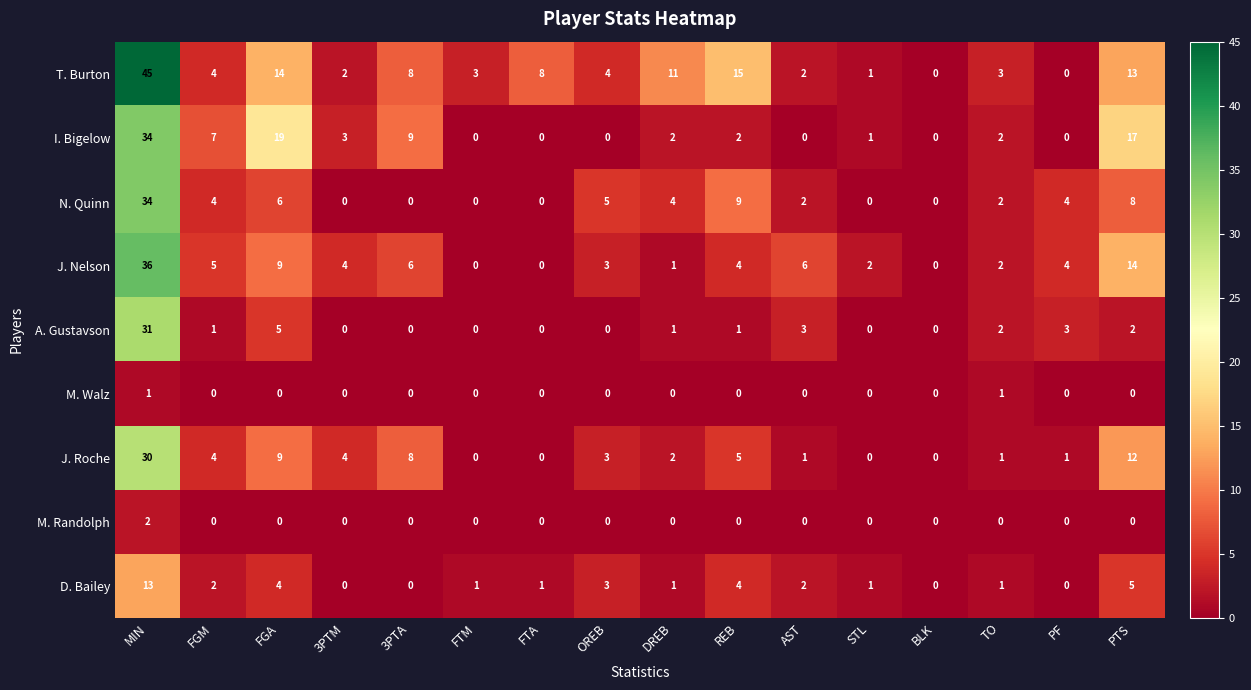

The value of J. Nelson at REB is 4. True or false?

True